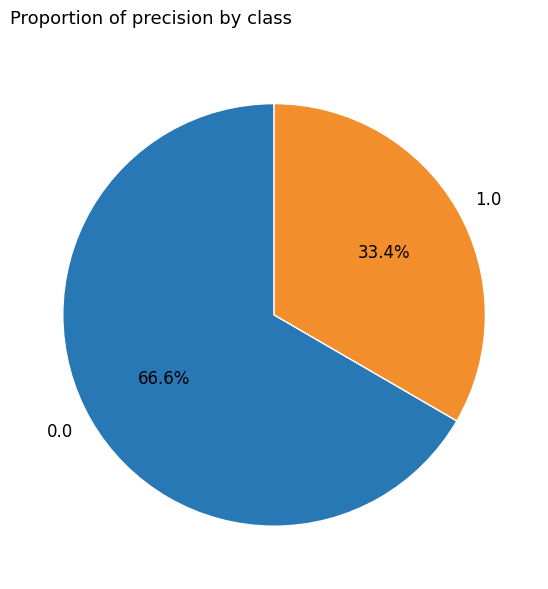

To the nearest percent, what is the difference between the largest and smallest slice percentages?

33%